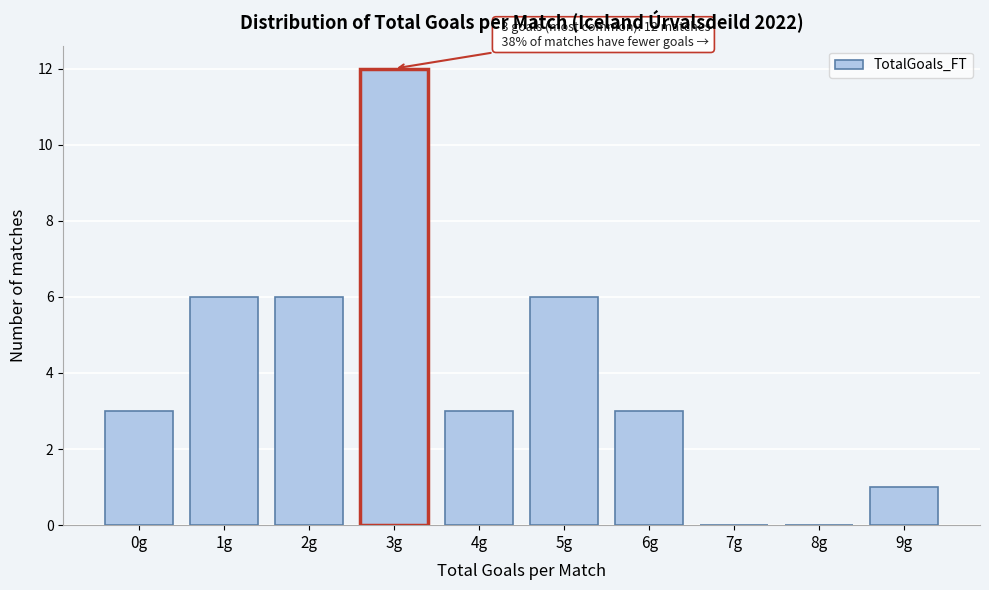

Reading right to left, transcribe all the data shown in this chart.

9g=1	8g=0	7g=0	6g=3	5g=6	4g=3	3g=12	2g=6	1g=6	0g=3